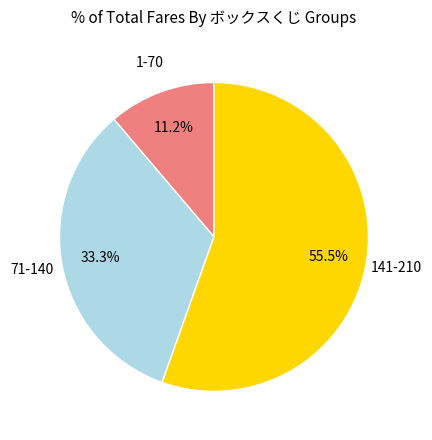

Is there a majority slice in this chart?

Yes